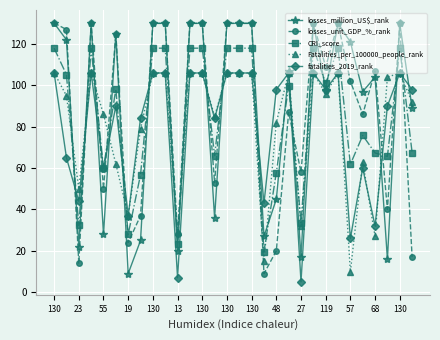

How many categories are shown in the chart?

30